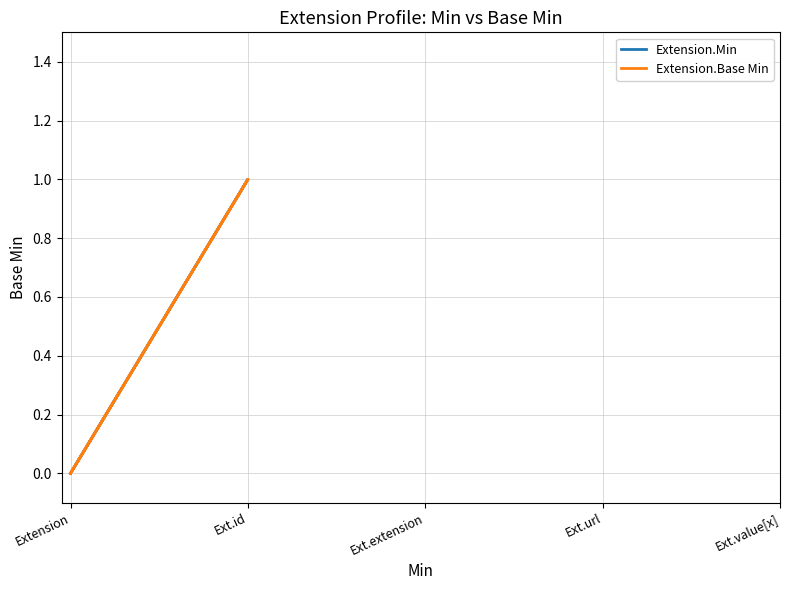

Which series has the largest total across all categories?

Extension.Min